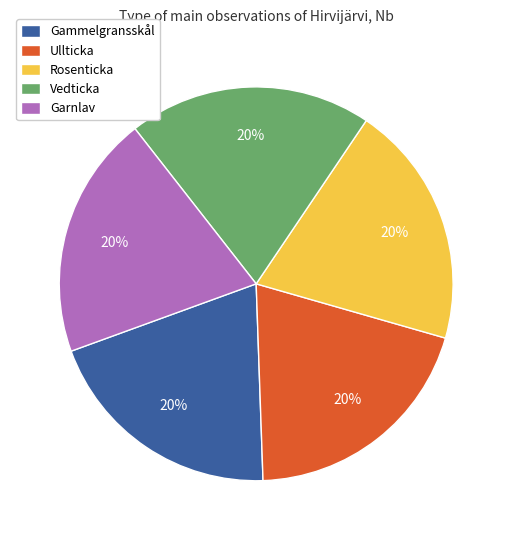

Approximately how many times larger is the value at Vedticka compared to Ullticka?

1.0